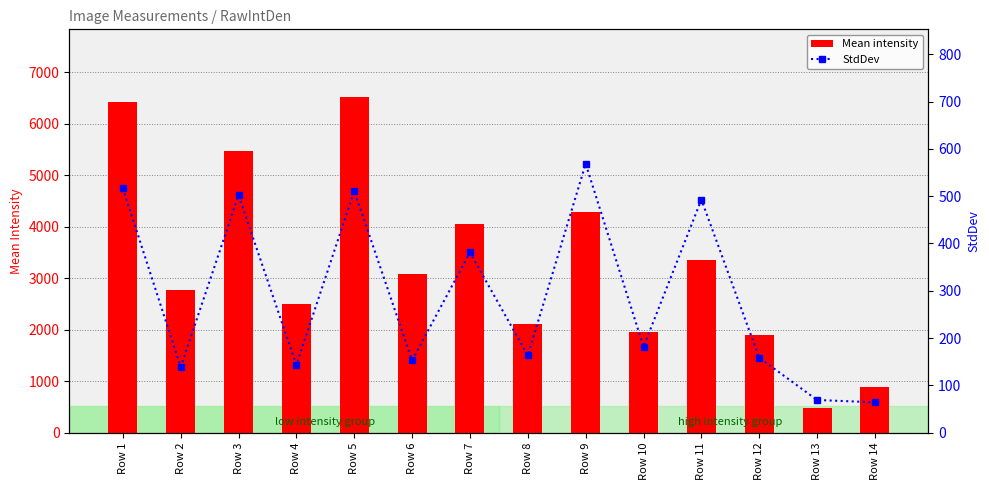

The value of Mean intensity at Row 1 is 6419.9. True or false?

True